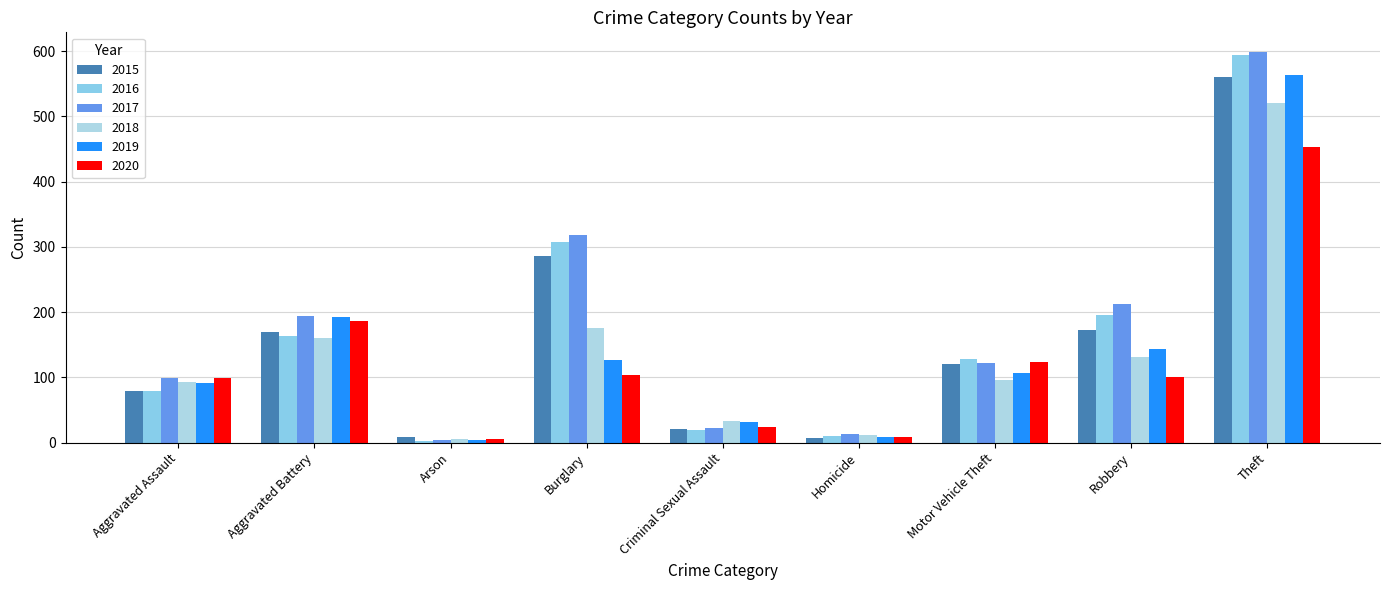

True or false: 2018 has a value of 86 at Burglary.

False